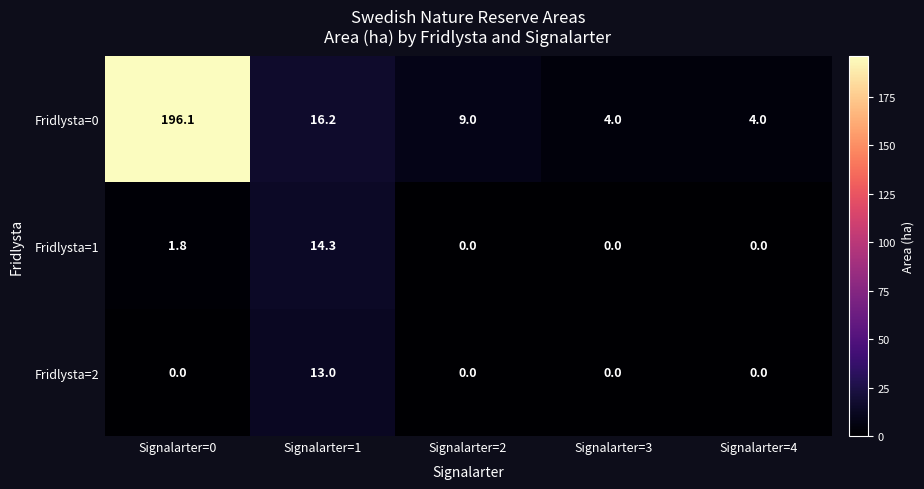

What is the difference between the second highest and minimum values in the Fridlysta=0 series?

12.2